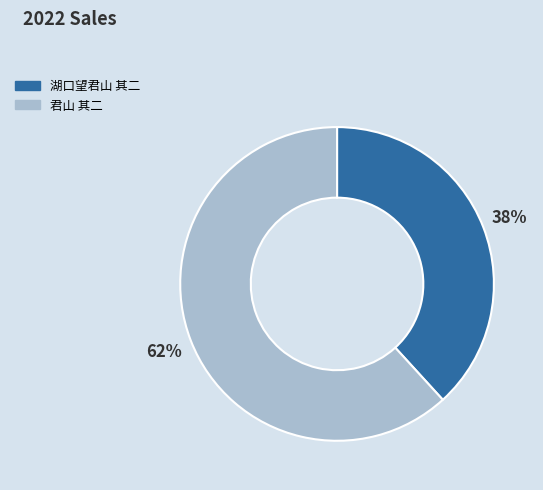

Combined, do 君山 其二 and 湖口望君山 其二 account for over 50%?

Yes